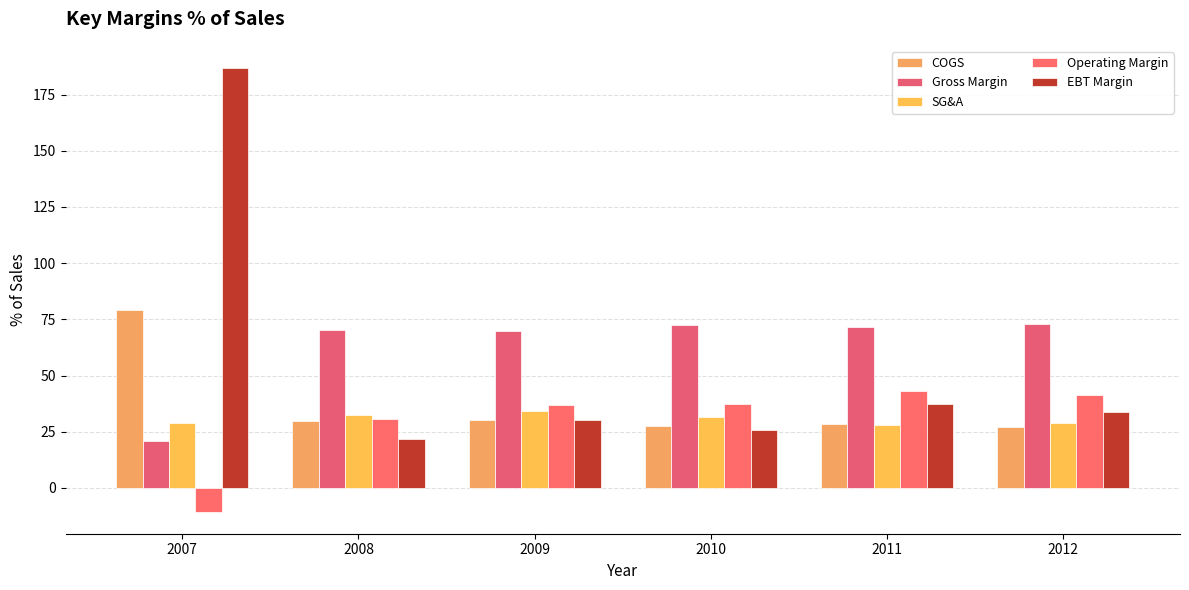

What is the value of the SG&A bar at the 3rd from the left?

34.4